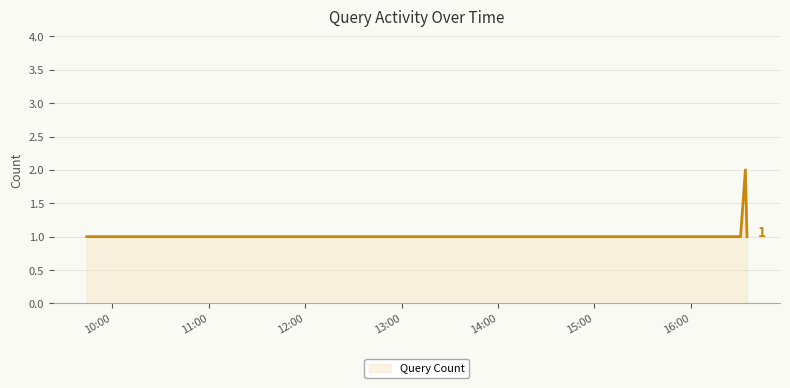

How many categories are shown in the chart?

4